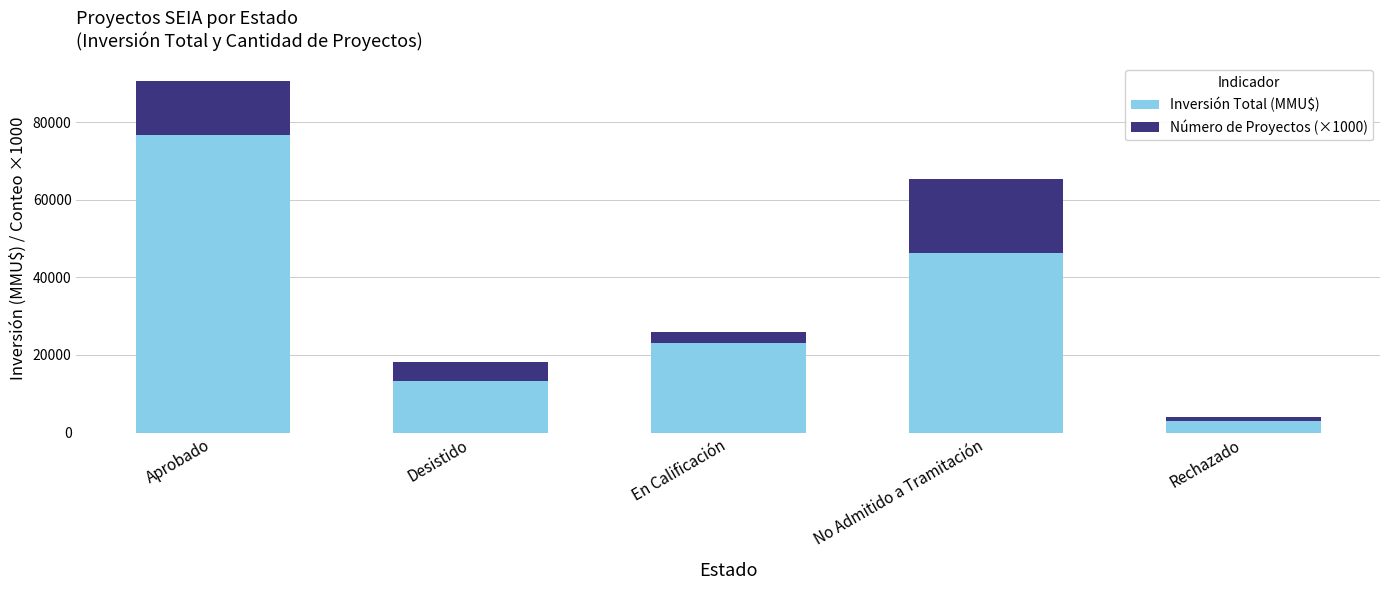

What value does the Inversión Total (MMU$) series have at No Admitido a Tramitación?

46302